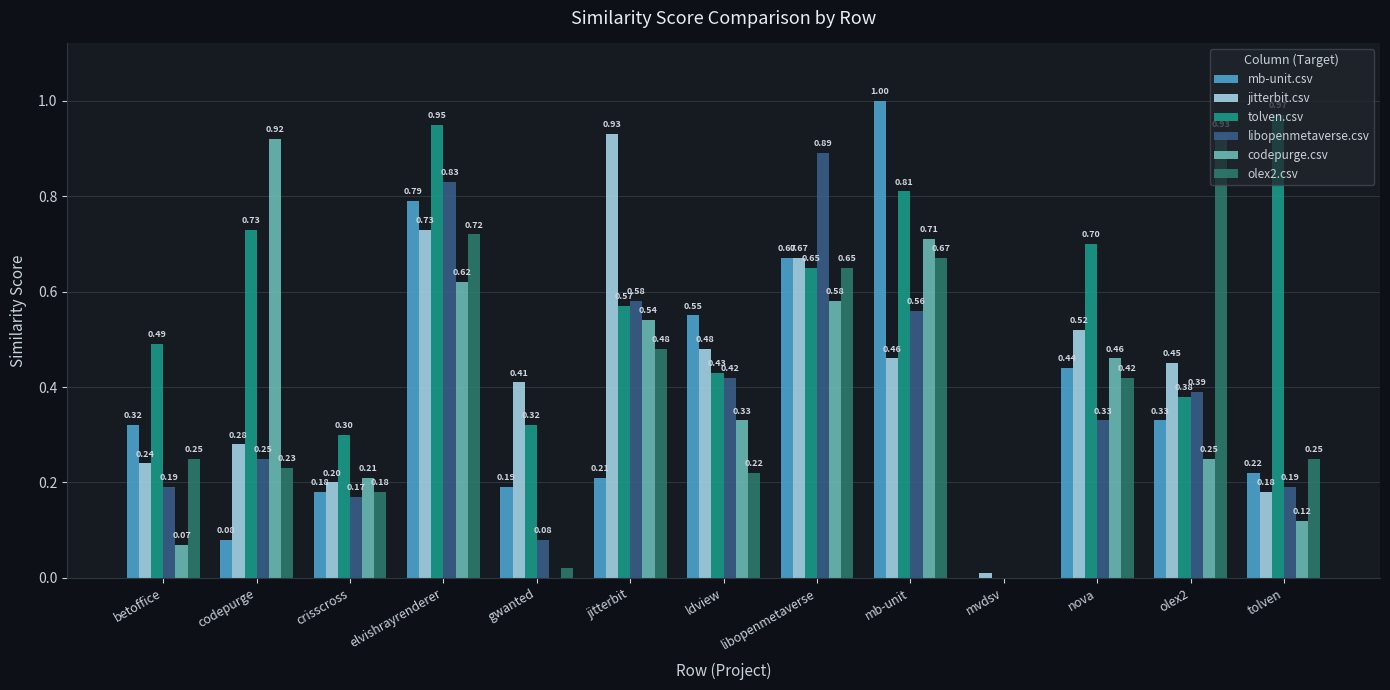

What is the sum of all codepurge.csv values?

4.8